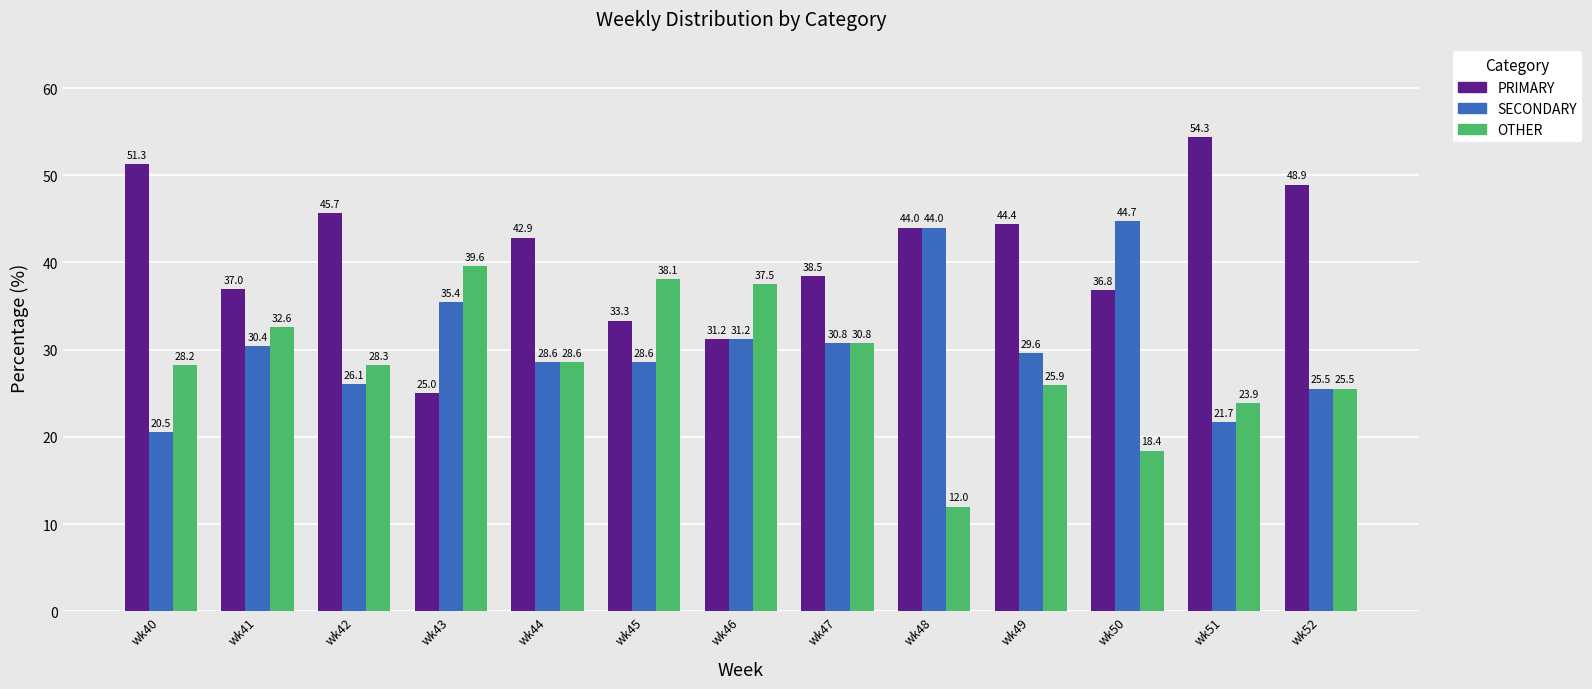

Read the OTHER value at wk46.

37.5